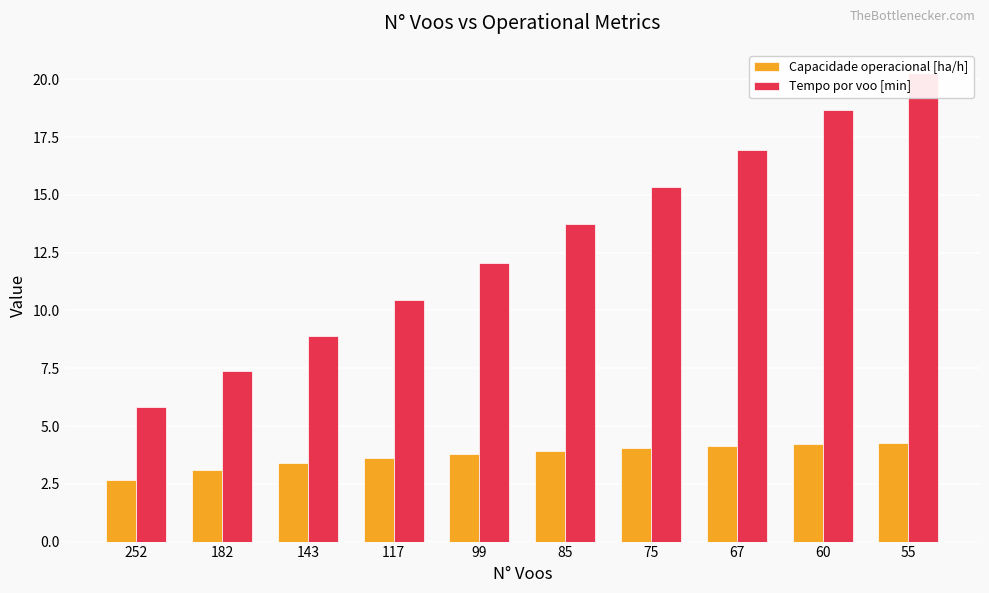

Between 117 and 55, which is larger?

55